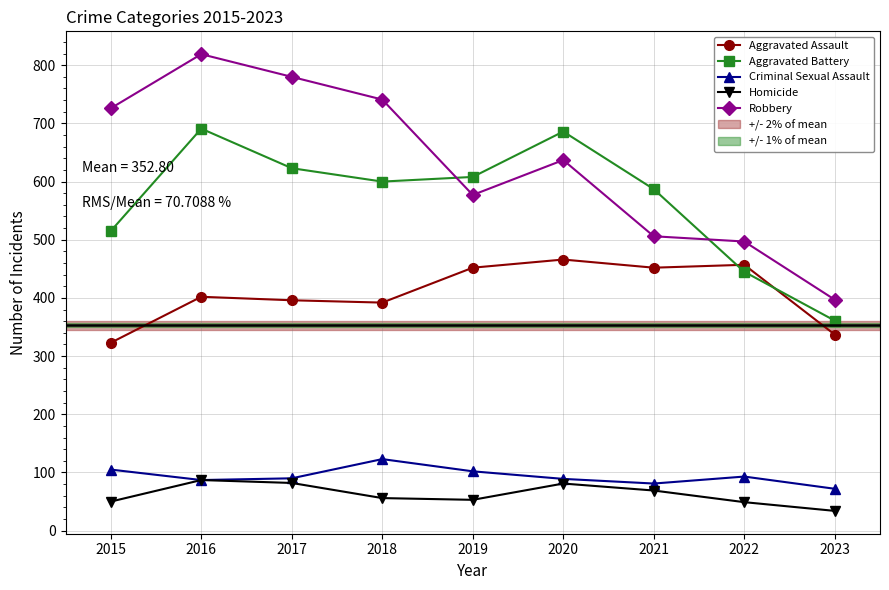

True or false: Homicide and Aggravated Battery cross at least once.

False